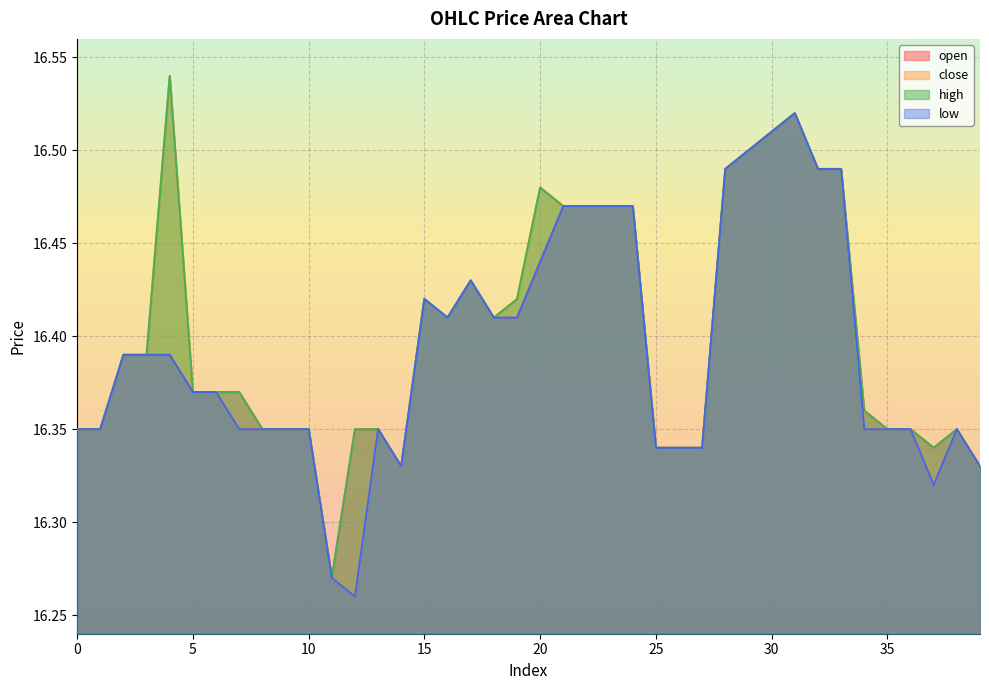

What is the value of the open point at the 30th from the left?

16.5